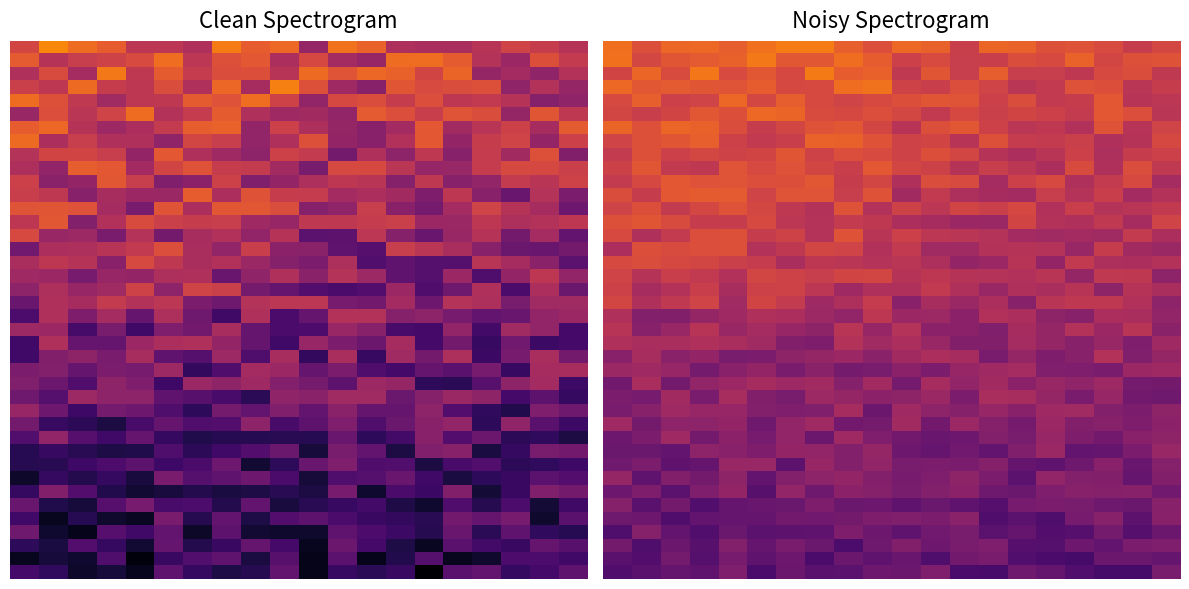

How many categories are shown in the chart?

20